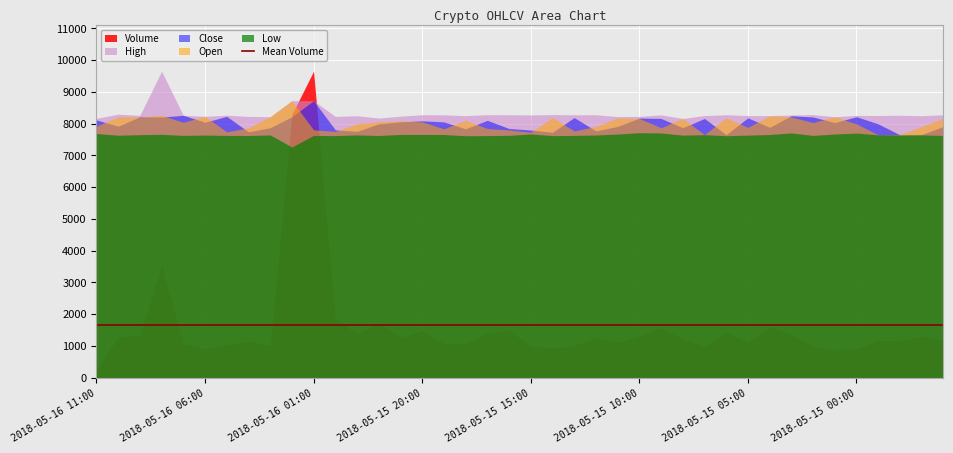

True or false: High has more than 0 points higher than both neighbors.

True